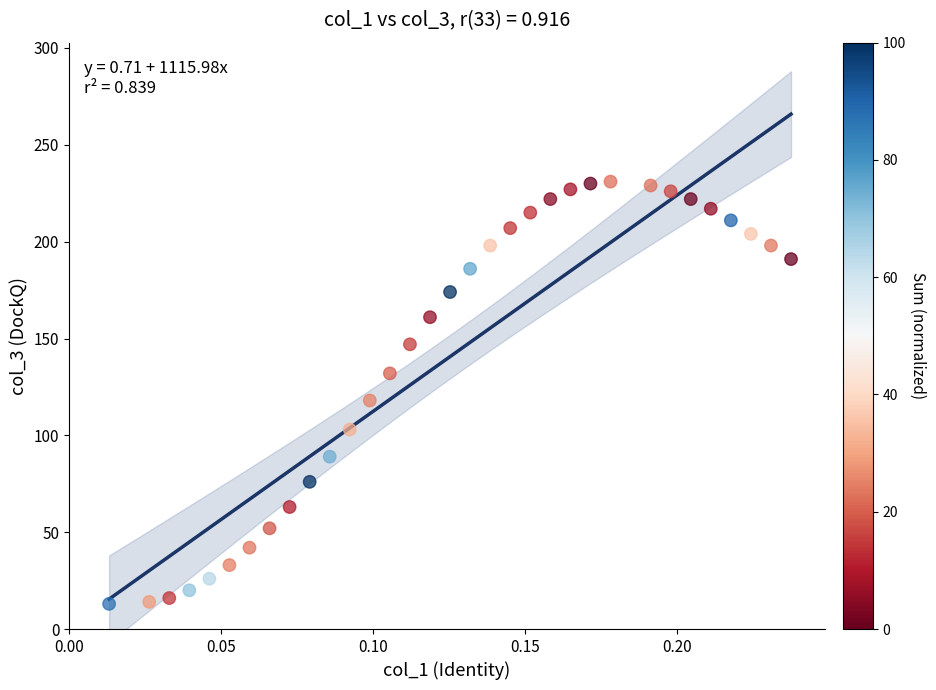

What Y value in the scatter plot is closest to 122?

118